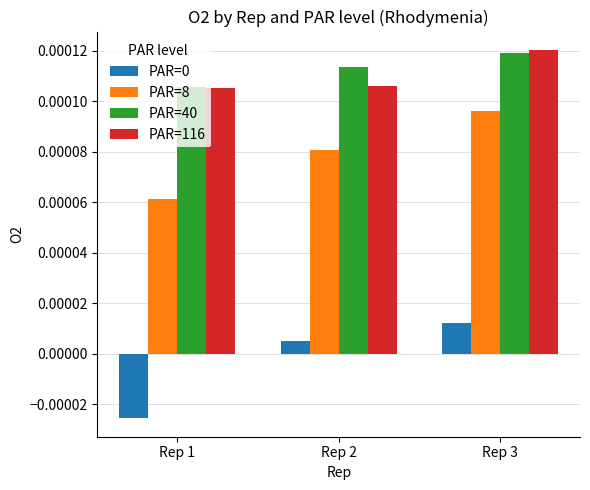

Where is PAR=0 nearest to the value 0?

Rep 2